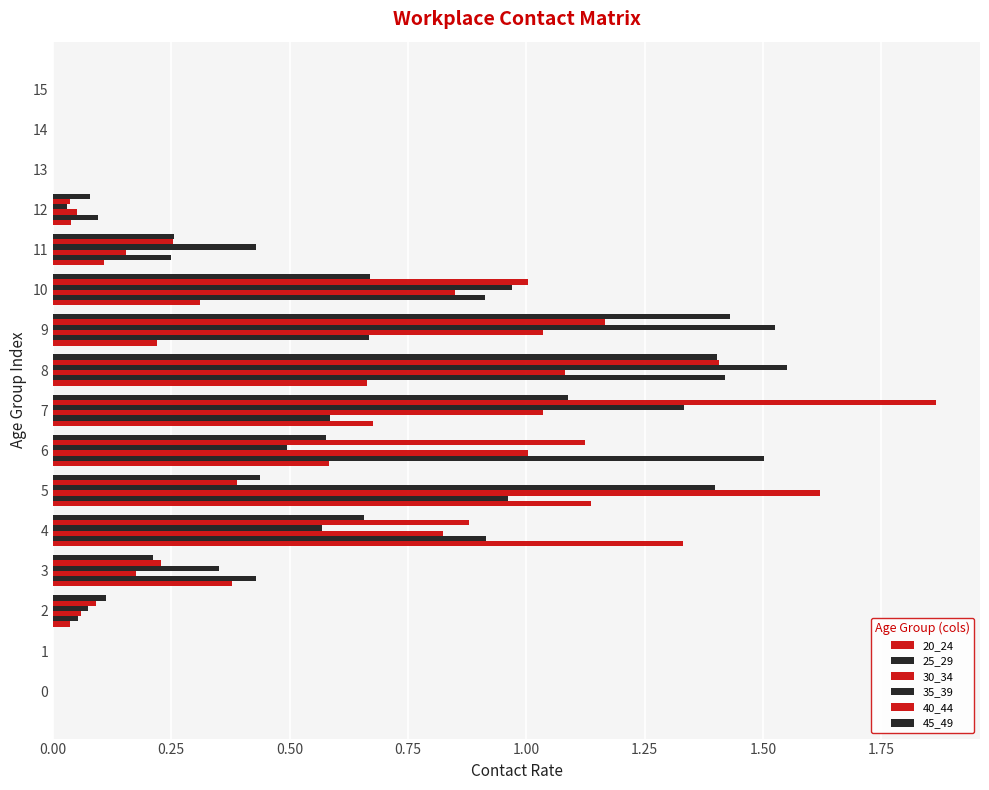

How many distinct data groups are displayed?

6